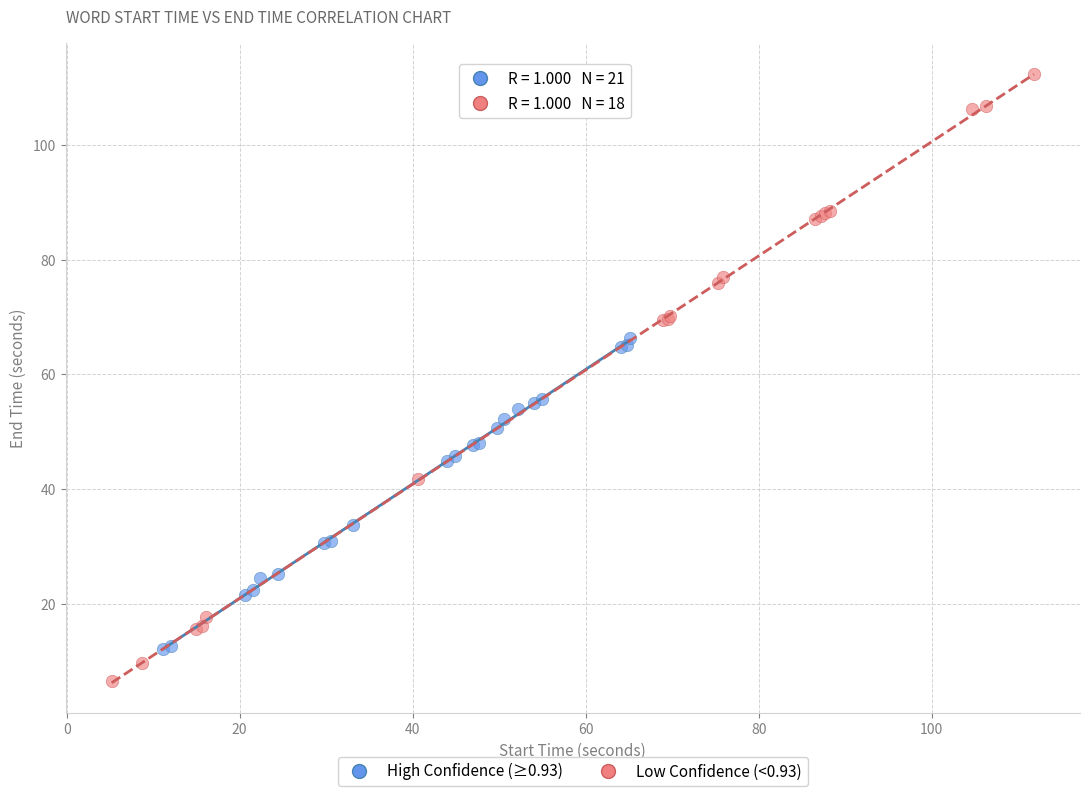

What are all the series names shown in the legend?

High Confidence (≥0.93), Low Confidence (<0.93)